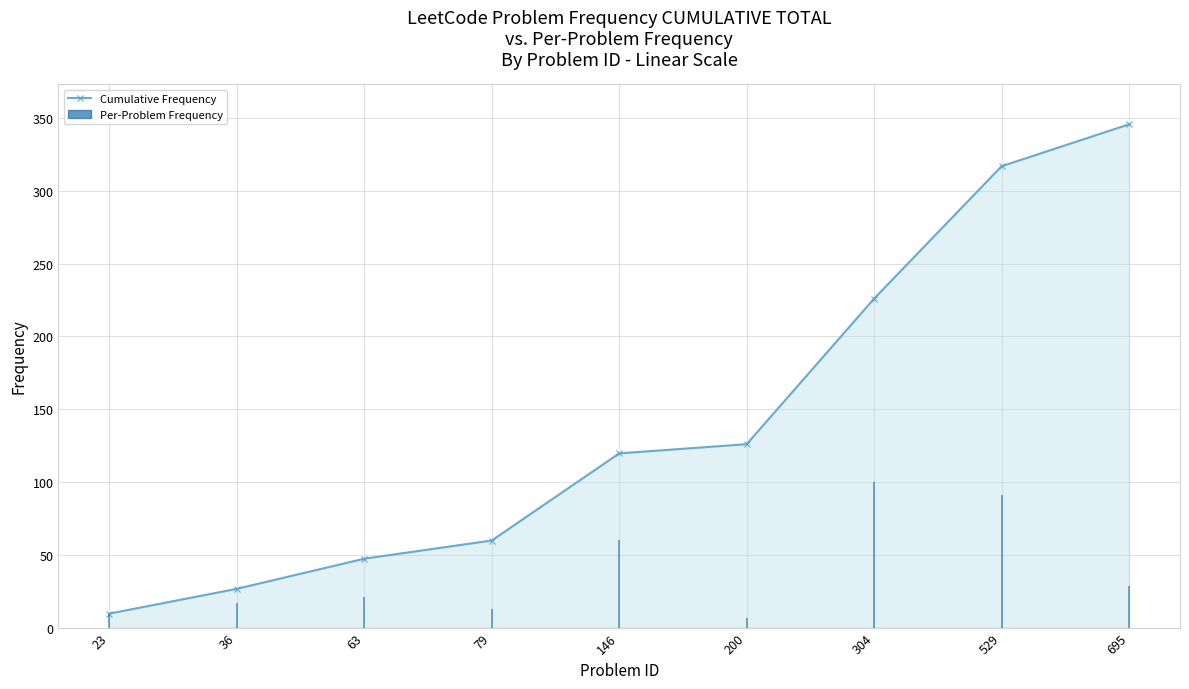

True or false: the data shows 221.1 at 200.

False